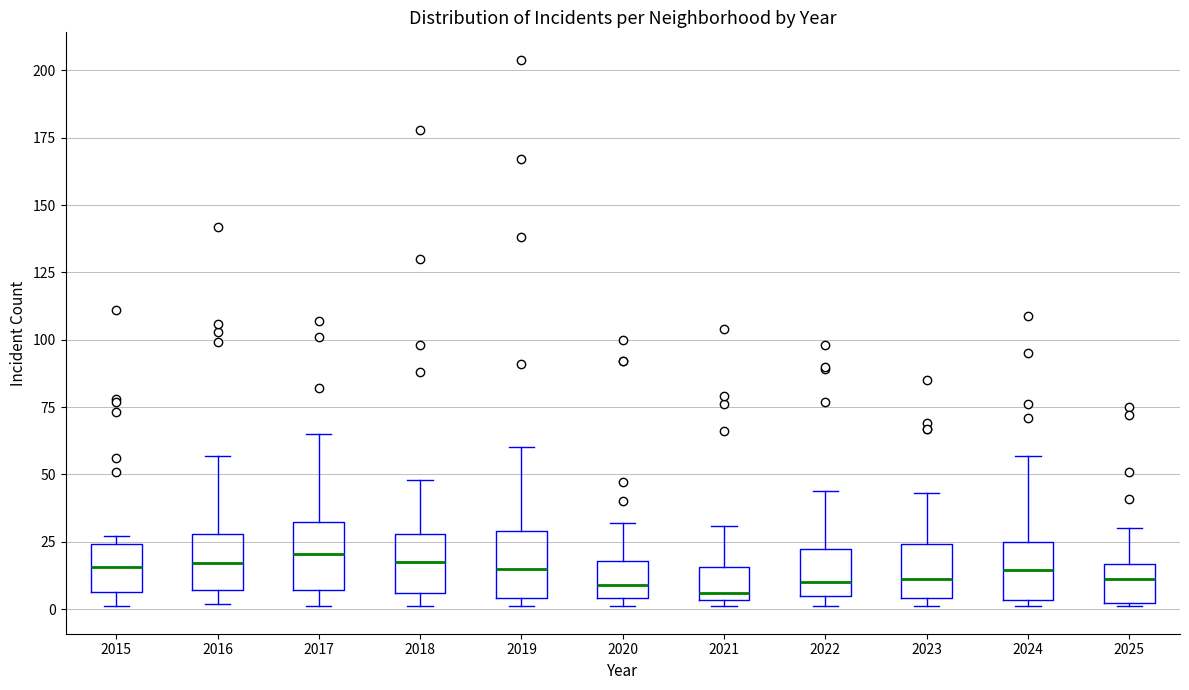

Where is the lower edge of the box at x = 2020 on the y-axis? The values are not printed on the chart, so give them approximately, as read against the axis.

5